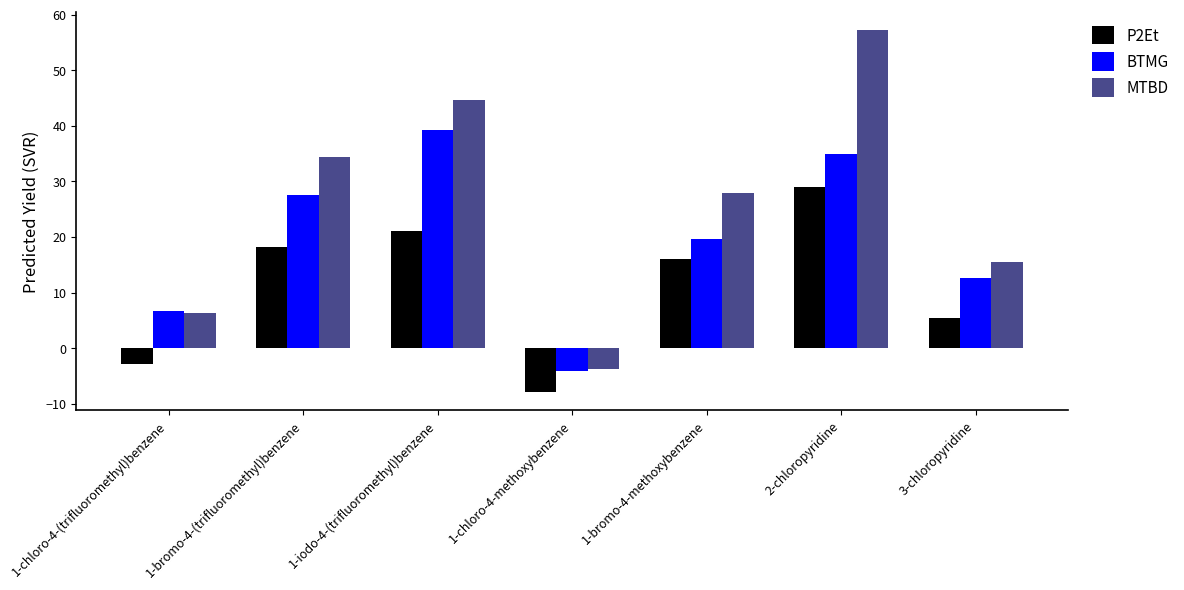

What is the difference between the BTMG values at 1-iodo-4-(trifluoromethyl)benzene and 1-bromo-4-(trifluoromethyl)benzene?

11.7